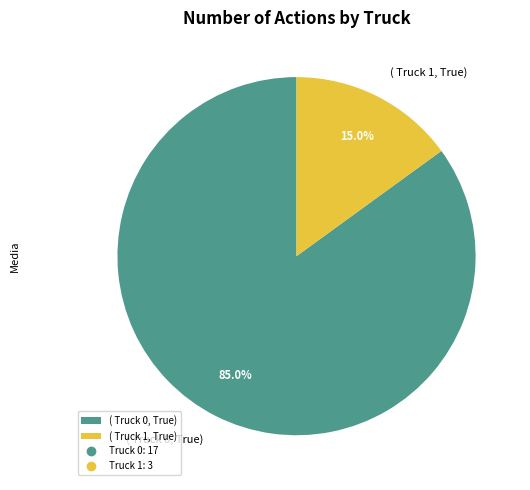

What is the largest slice in the pie chart?

( Truck 0, True)